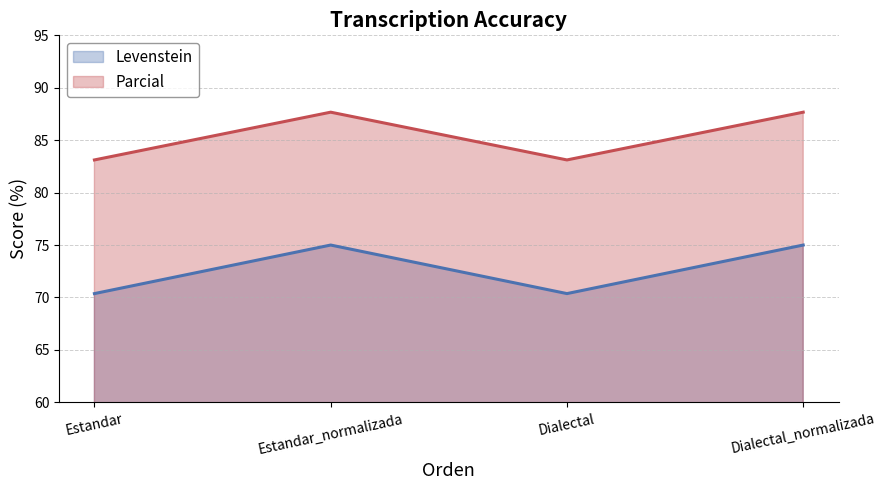

What value does the Levenstein series have at Dialectal_normalizada?

75.0